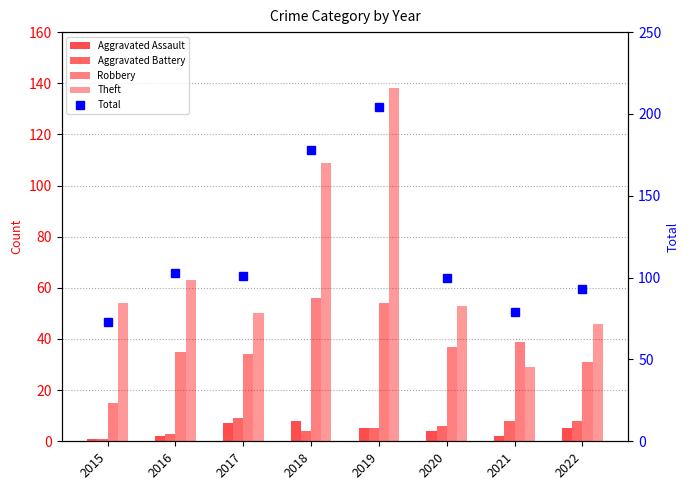

At which label is Robbery closest to 35?

2016